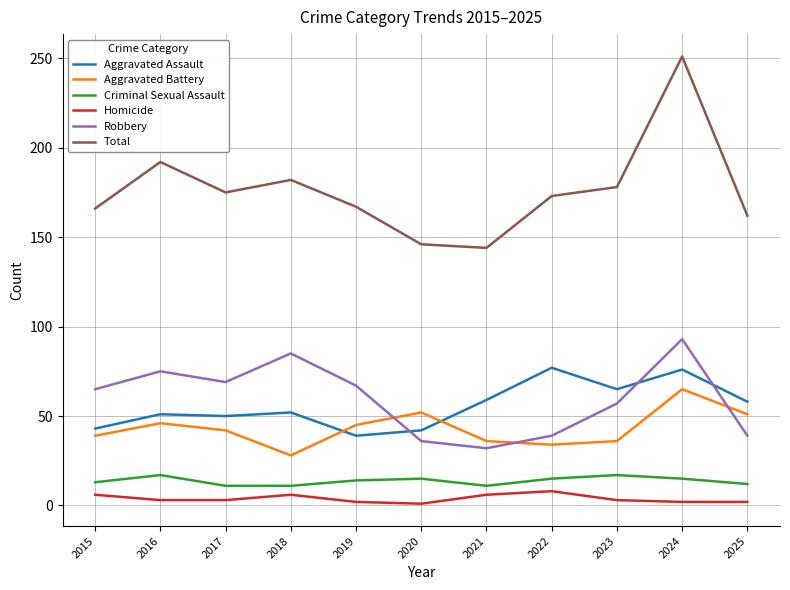

At which label does Aggravated Battery first exceed 42?

2016